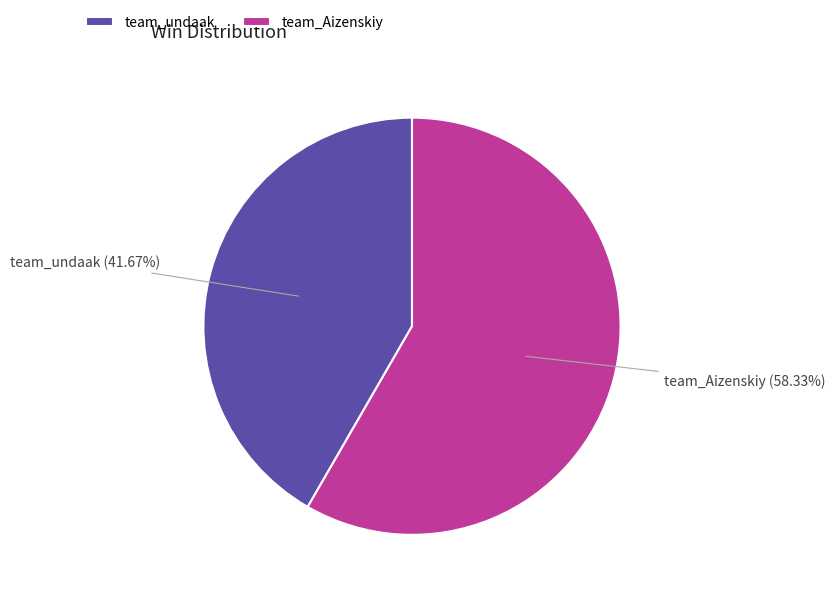

Is team_undaak the majority of the pie?

No